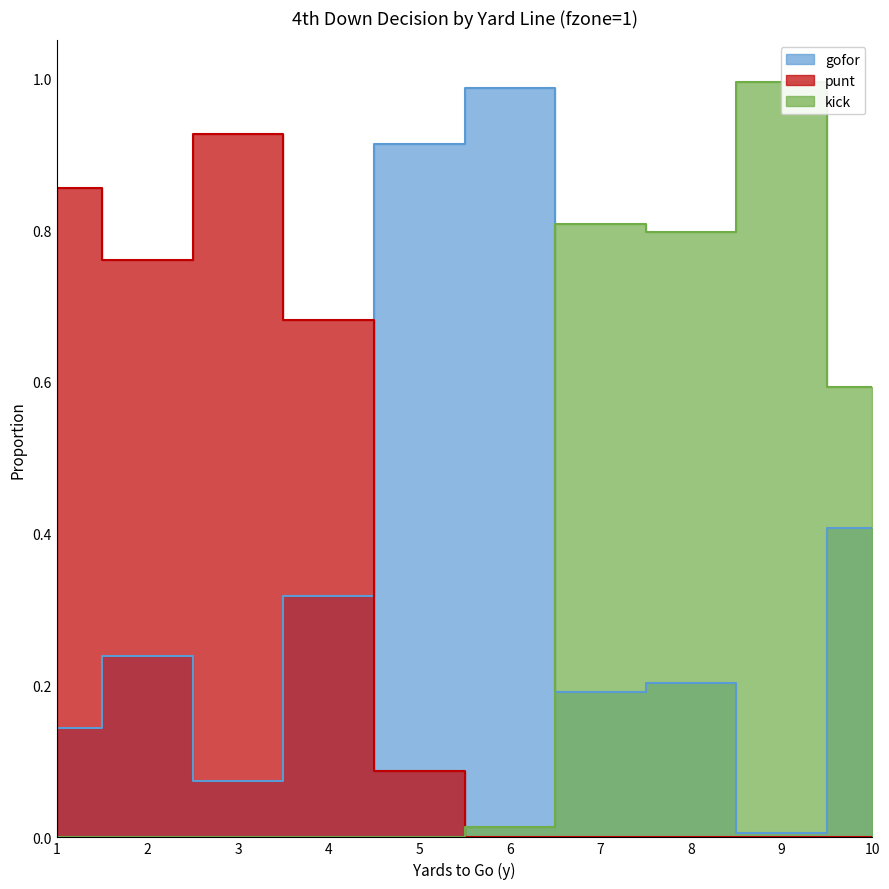

List the labels in order of kick value, smallest first.

1, 2, 3, 4, 5, 6, 10, 8, 7, 9